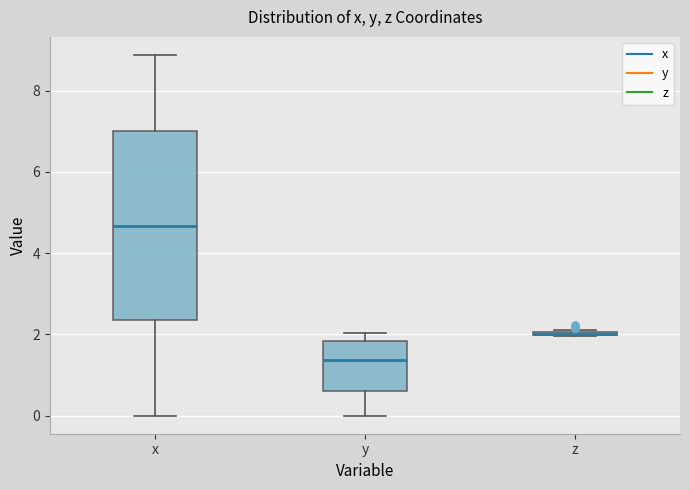

Where does the median line of the box for x sit on the y-axis? The values are not printed on the chart, so give them approximately, as read against the axis.

4.6